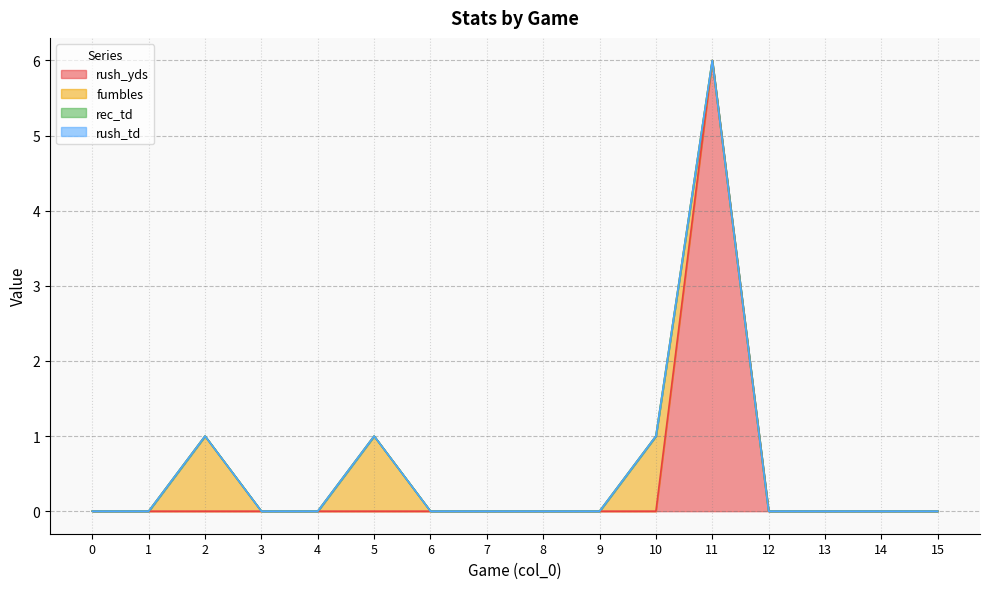

Which series changed the most between 0 and 11?

rush_yds